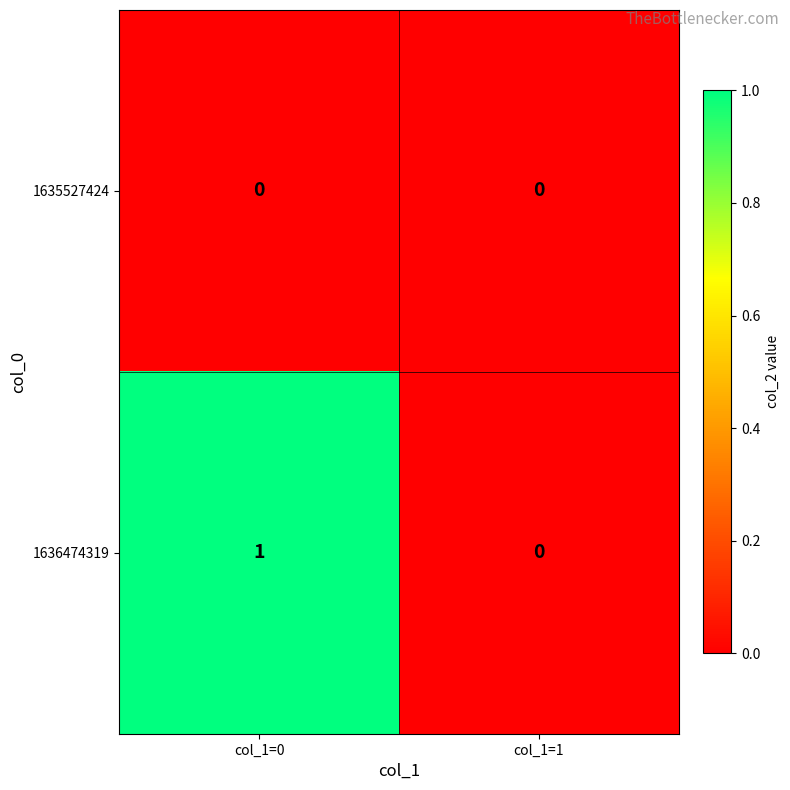

Rank the series at col_1=0 from lowest to highest value.

1635527424, 1636474319